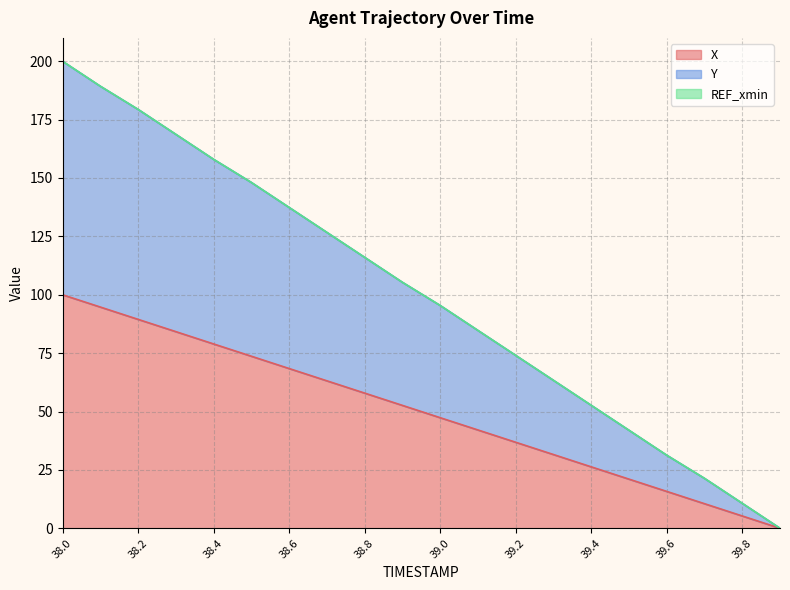

True or false: X and Y intersect in this chart.

False